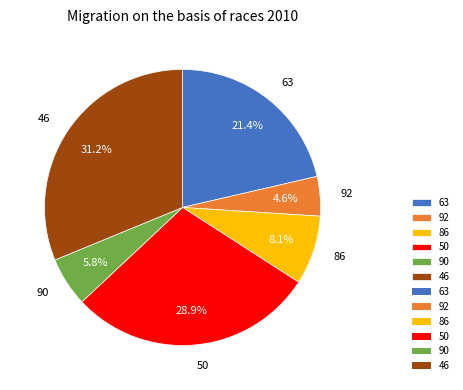

Which slice is the smallest?

92